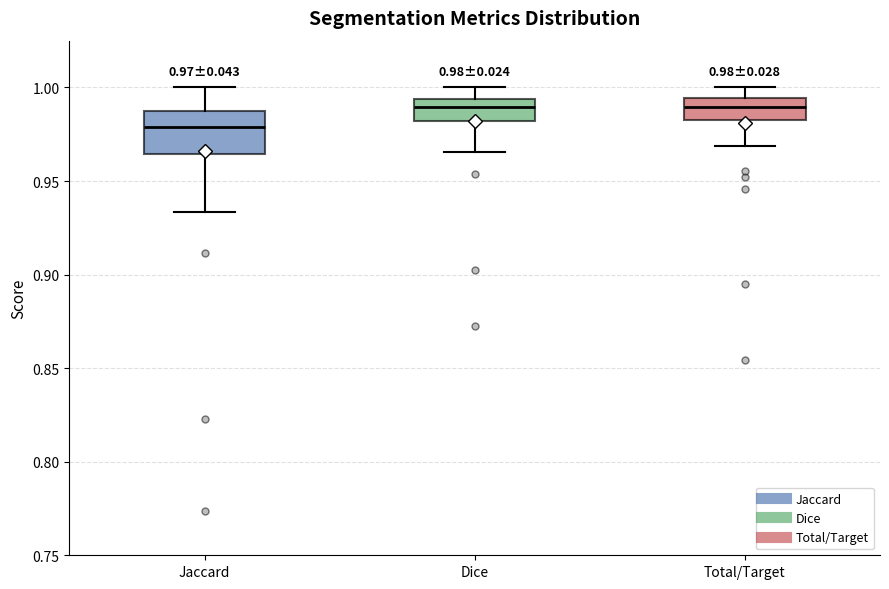

Which box is the tallest, from its lower edge to its upper edge?

Jaccard